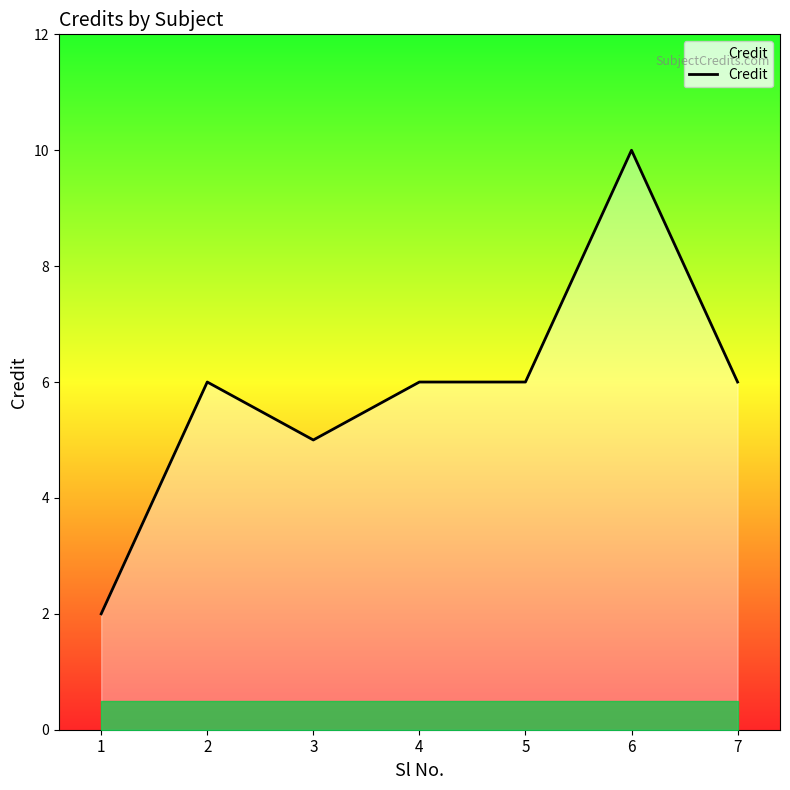

Is it true that the value at 1 is 3?

False